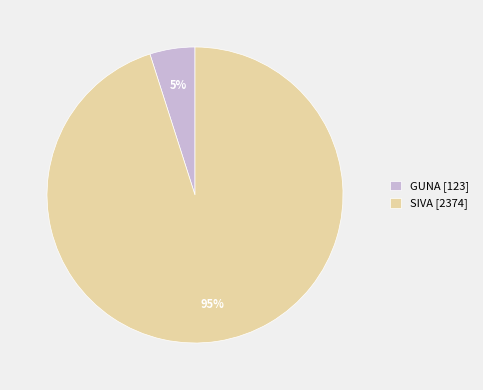

To the nearest percent, what is the average slice percentage?

50%